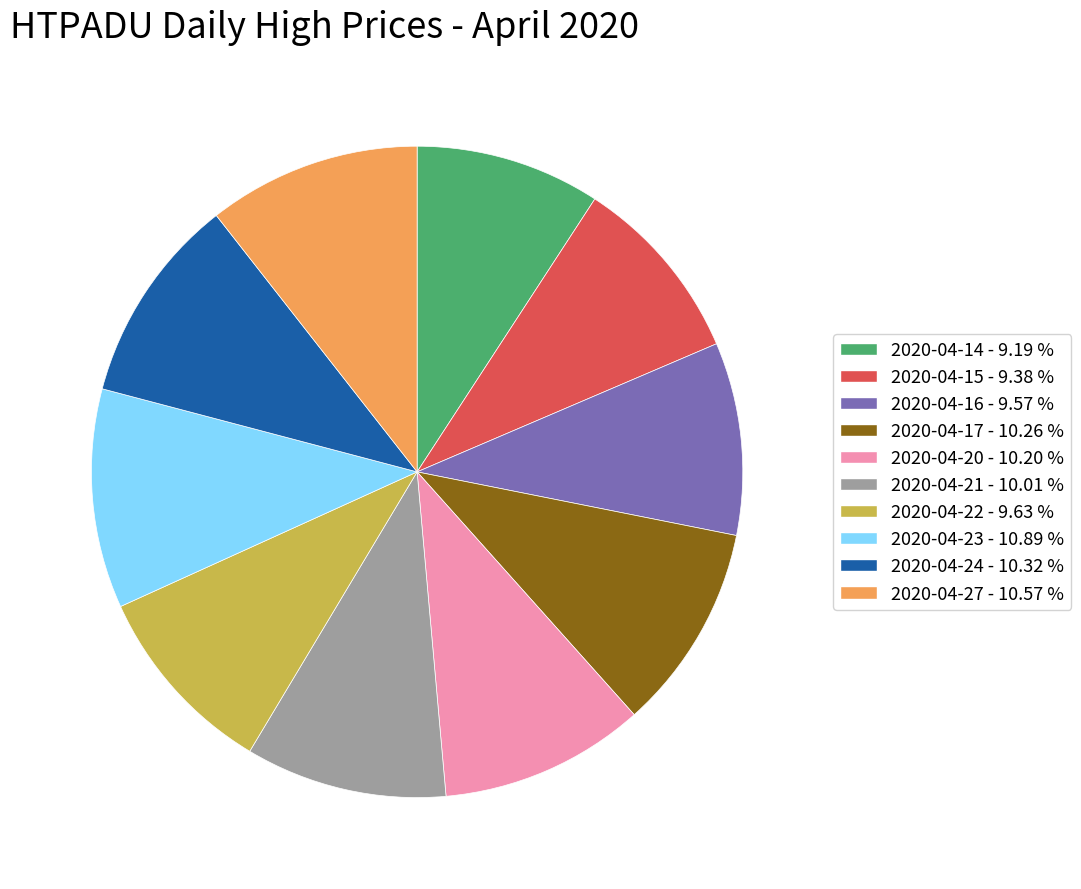

Combined, do 2020-04-17 and 2020-04-21 account for over 50%?

No